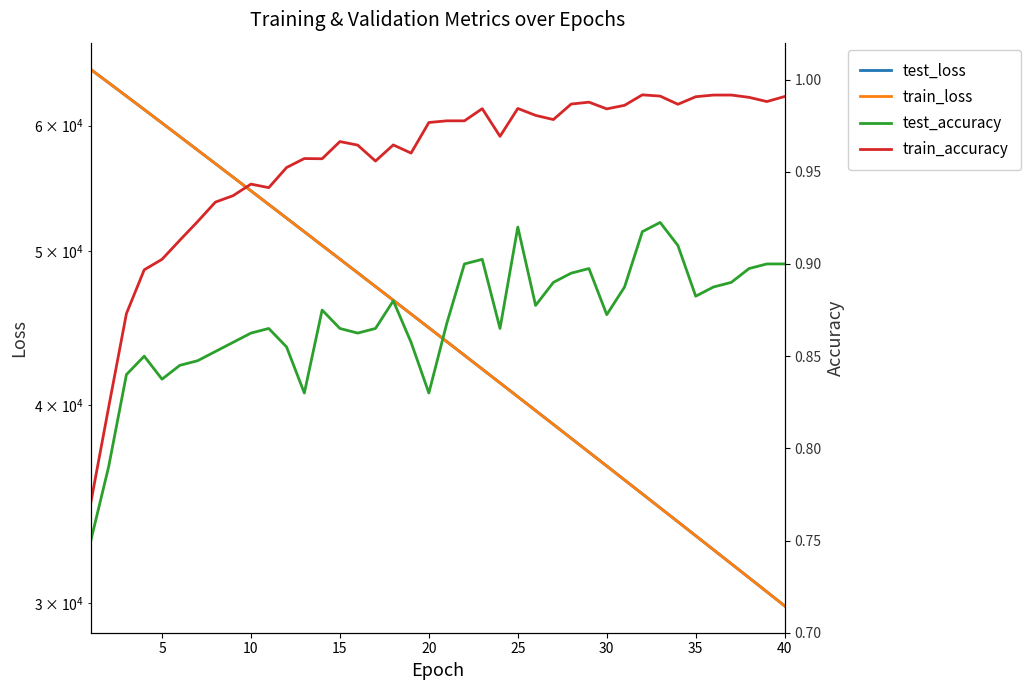

True or false: test_accuracy and train_accuracy cross at least once.

False